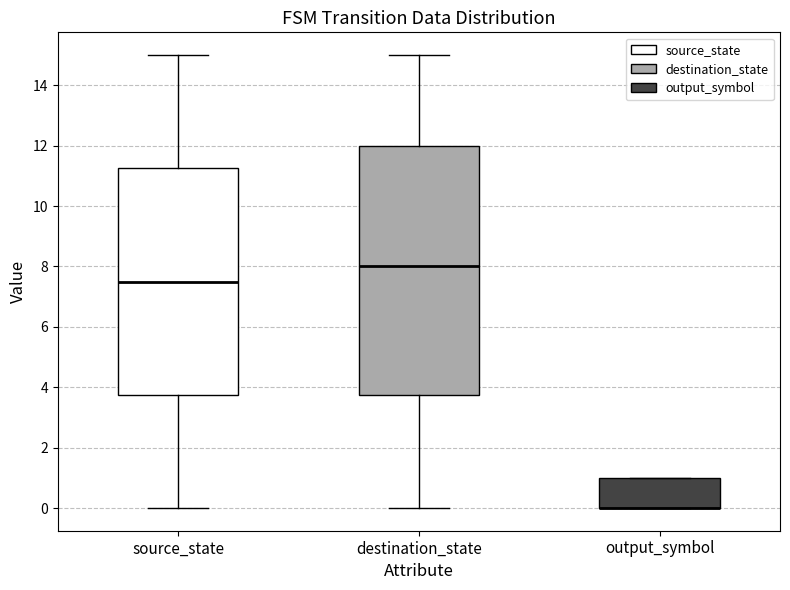

Where is the upper edge of the box for destination_state on the y-axis? The values are not printed on the chart, so give them approximately, as read against the axis.

12.0